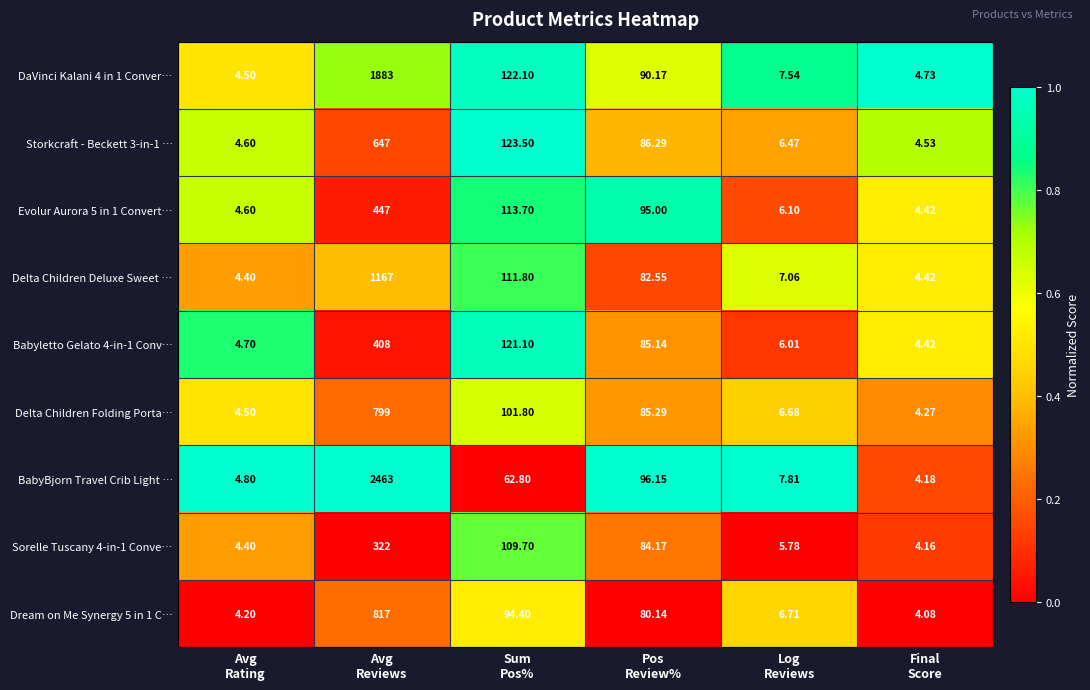

Which series has the widest spread of values?

BabyBjorn Travel Crib Light …